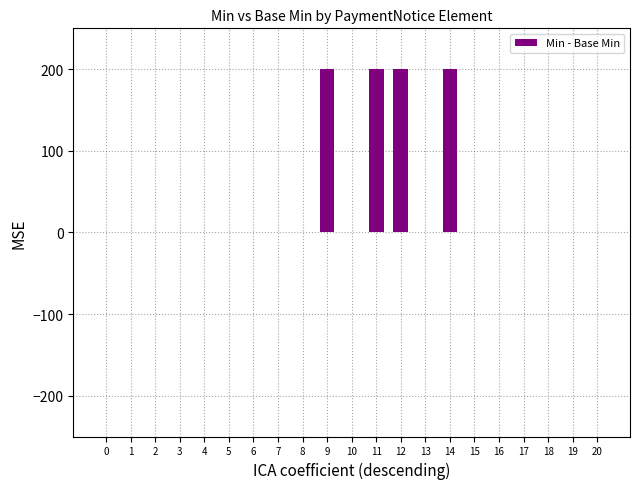

The chart shows a value of 200 at 12. True or false?

True